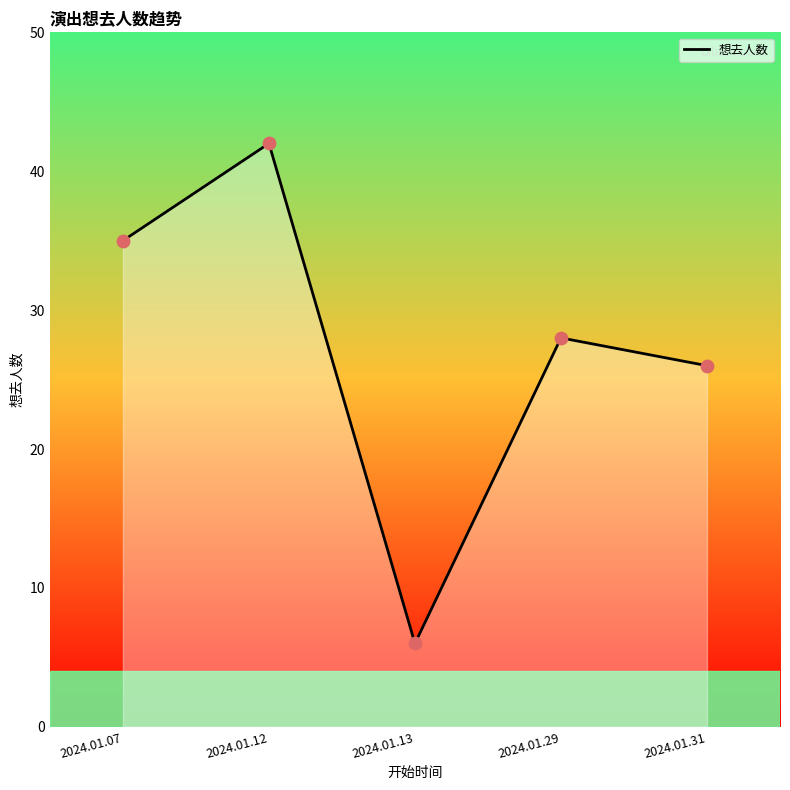

What is the change in value from 2024.01.07 to 2024.01.13?

-29